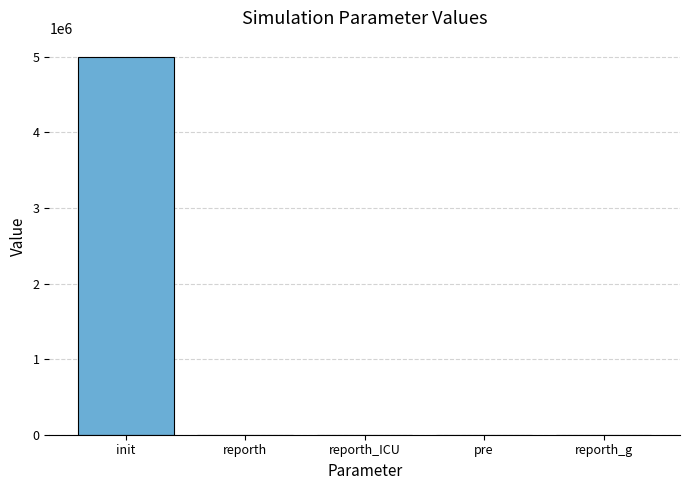

Is it true that the value at reporth_ICU is 90?

True